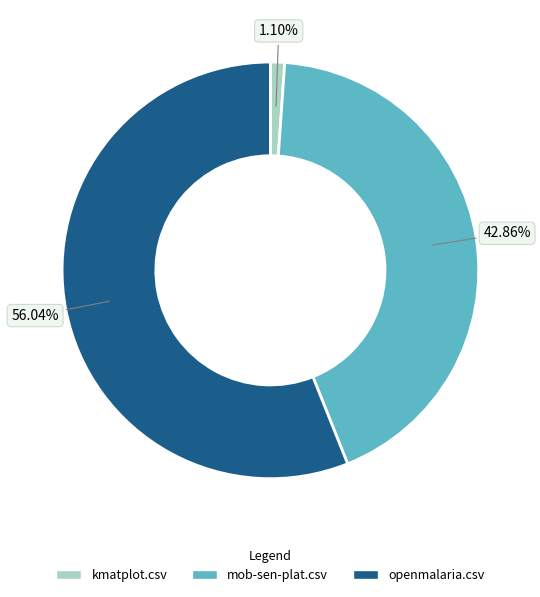

To the nearest percent, what portion does kmatplot.csv represent?

1%